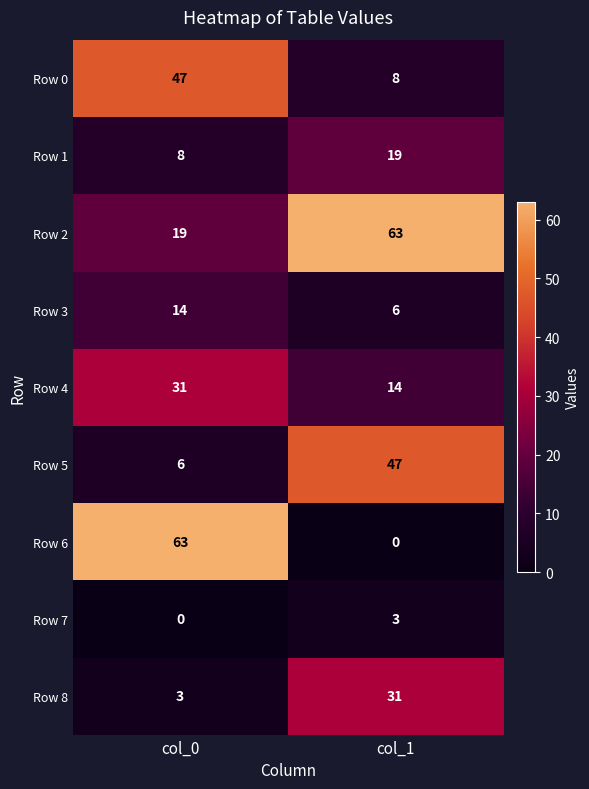

Reading right to left, transcribe all the data shown in this chart.

Row 0: col_1=8	col_0=47
Row 1: col_1=19	col_0=8
Row 2: col_1=63	col_0=19
Row 3: col_1=6	col_0=14
Row 4: col_1=14	col_0=31
Row 5: col_1=47	col_0=6
Row 6: col_1=0	col_0=63
Row 7: col_1=3	col_0=0
Row 8: col_1=31	col_0=3